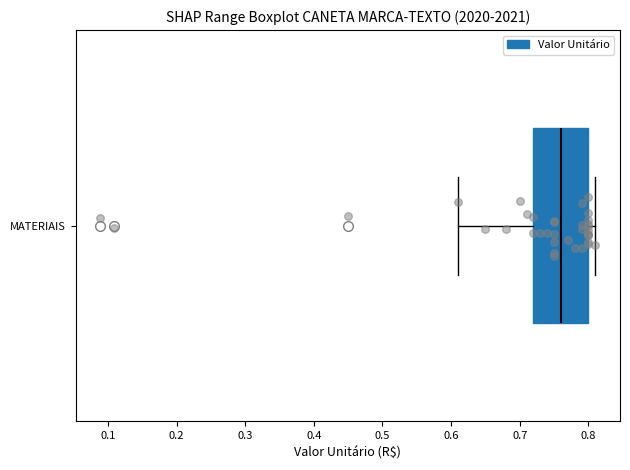

Where does the right whisker of the box for MATERIAIS end on the x-axis? The values are not printed on the chart, so give them approximately, as read against the axis.

0.81